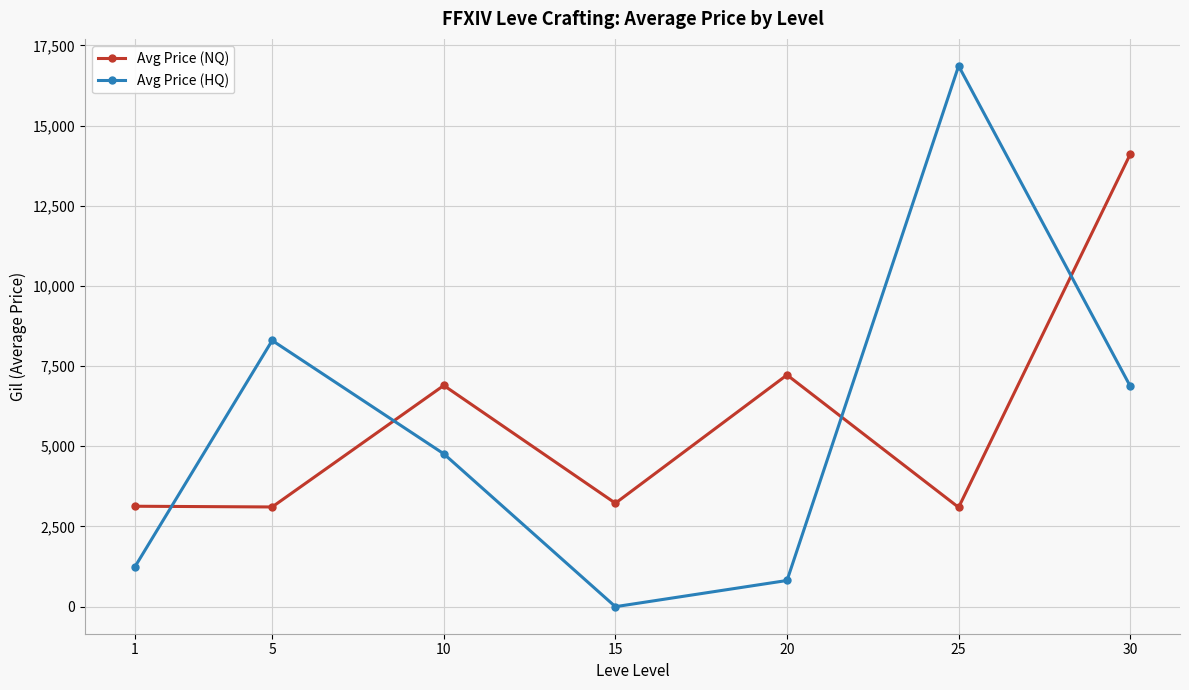

The Avg Price (HQ) series shows 6874.1 at 30. True or false?

True